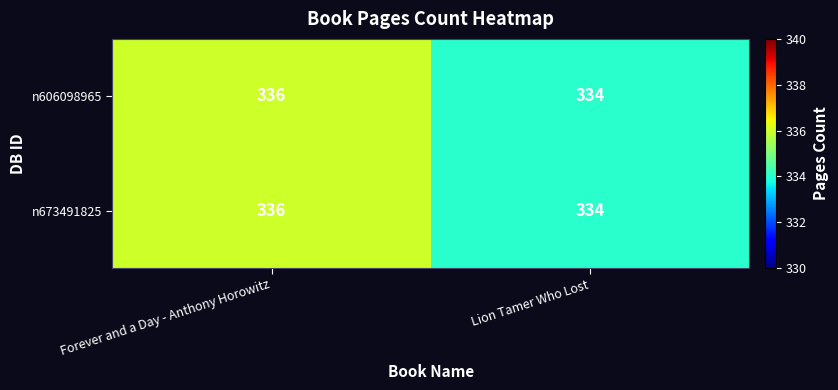

What is the total value across all series at Lion Tamer Who Lost?

668